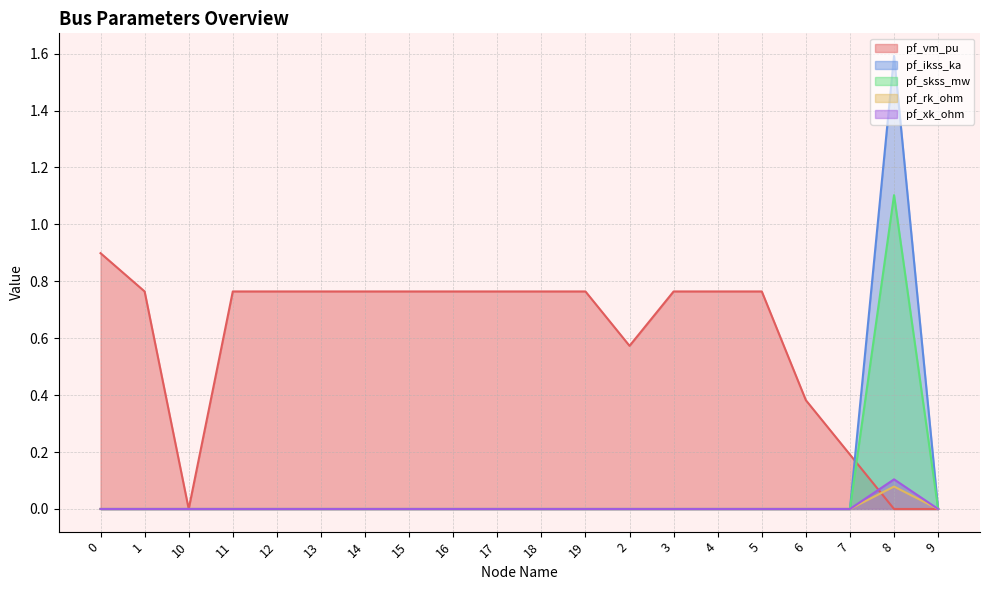

What is the label of the 17th point from the left?

6